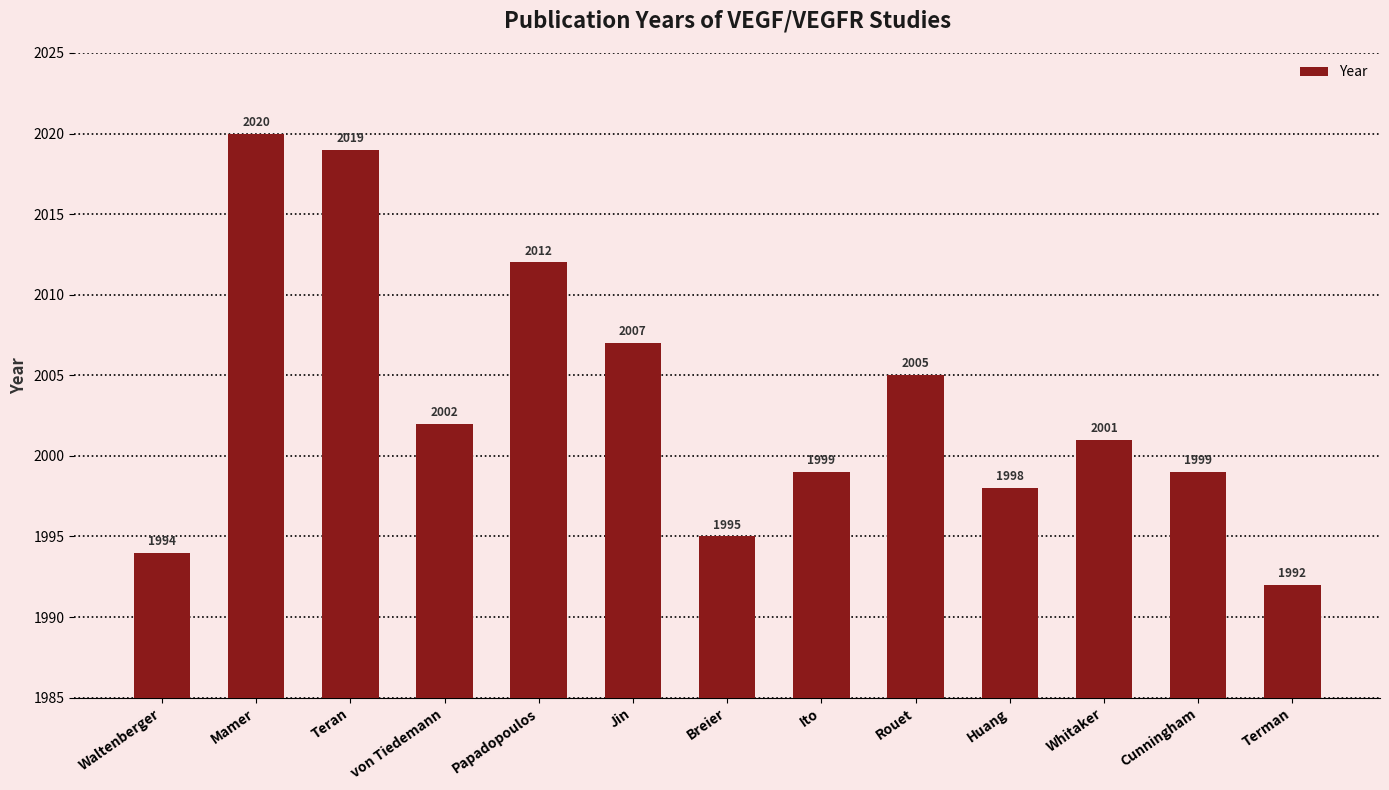

Reading right to left, what are all the values shown in this chart?

Terman=1992	Cunningham=1999	Whitaker=2001	Huang=1998	Rouet=2005	Ito=1999	Breier=1995	Jin=2007	Papadopoulos=2012	von Tiedemann=2002	Teran=2019	Mamer=2020	Waltenberger=1994